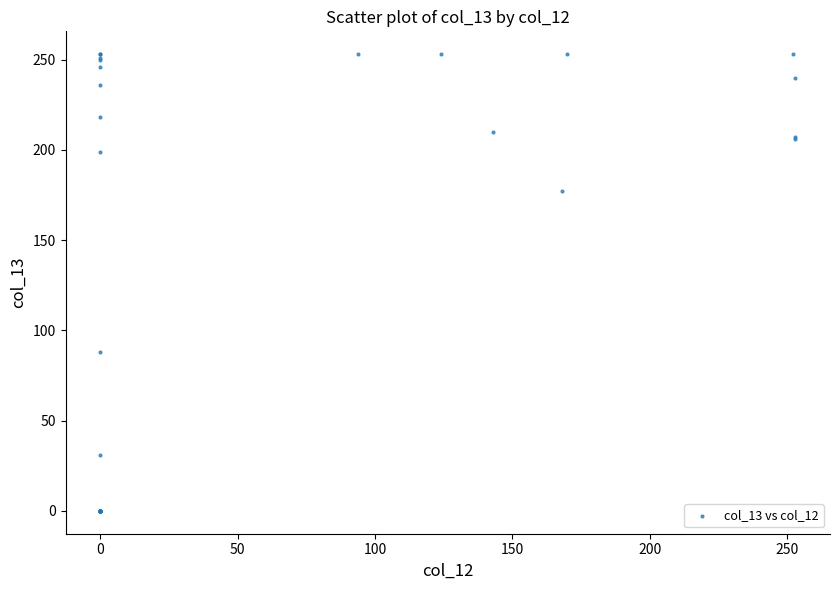

What Y value in the scatter plot is closest to 126?

88